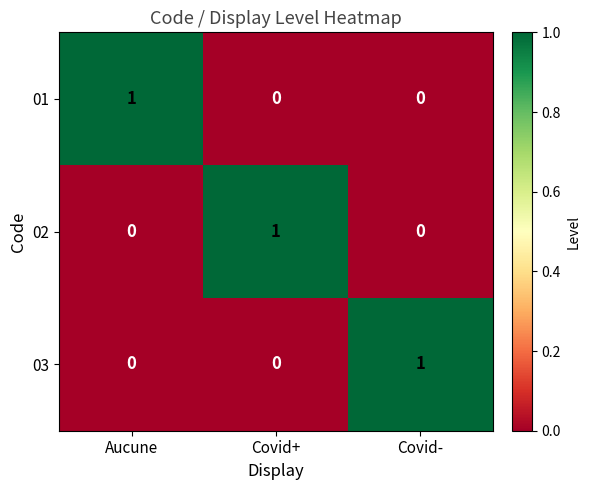

The value of 01 at Covid- is 1. True or false?

False